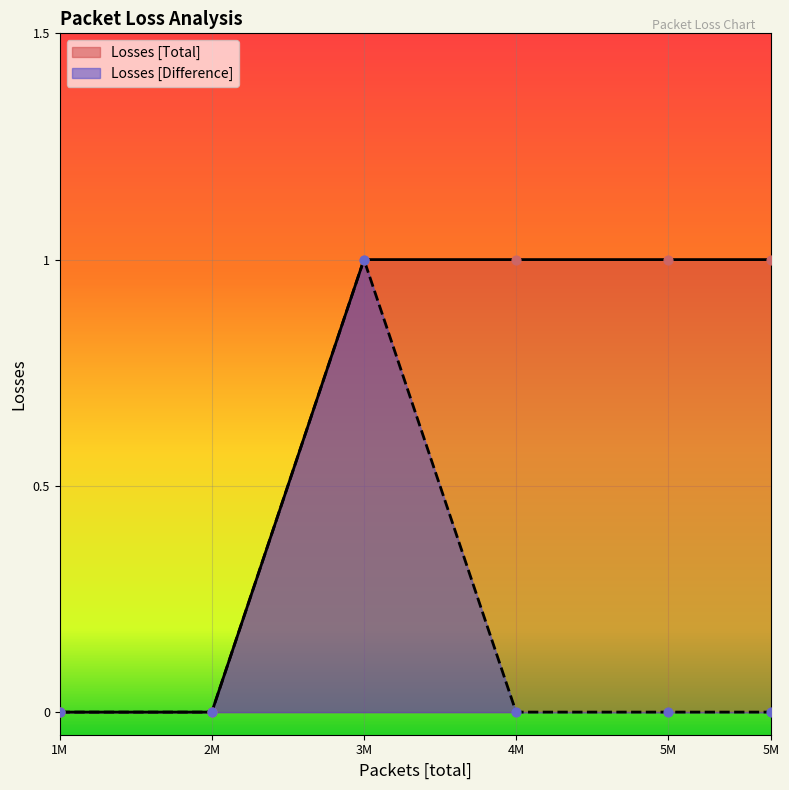

Which series reaches the maximum Y coordinate?

Losses [Total]